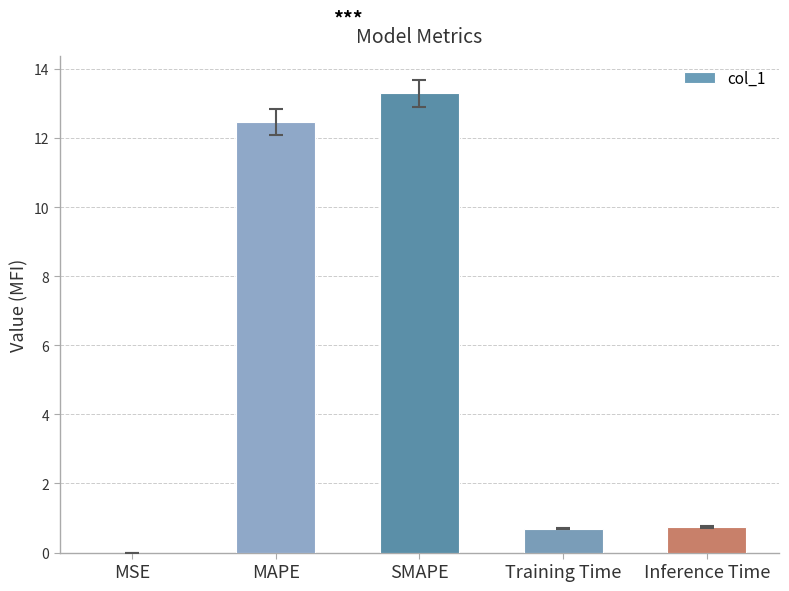

Are the bars grouped side by side (vs. stacked)?

No